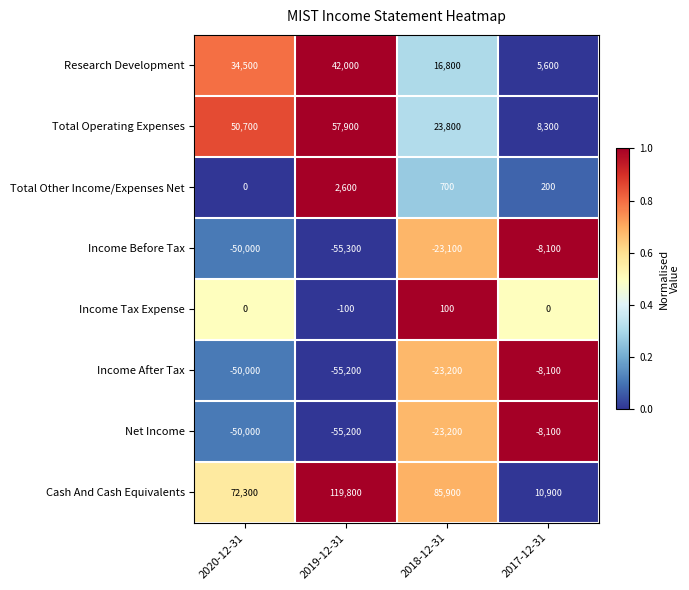

What is the difference between the Cash And Cash Equivalents values at 2020-12-31 and 2019-12-31?

47500